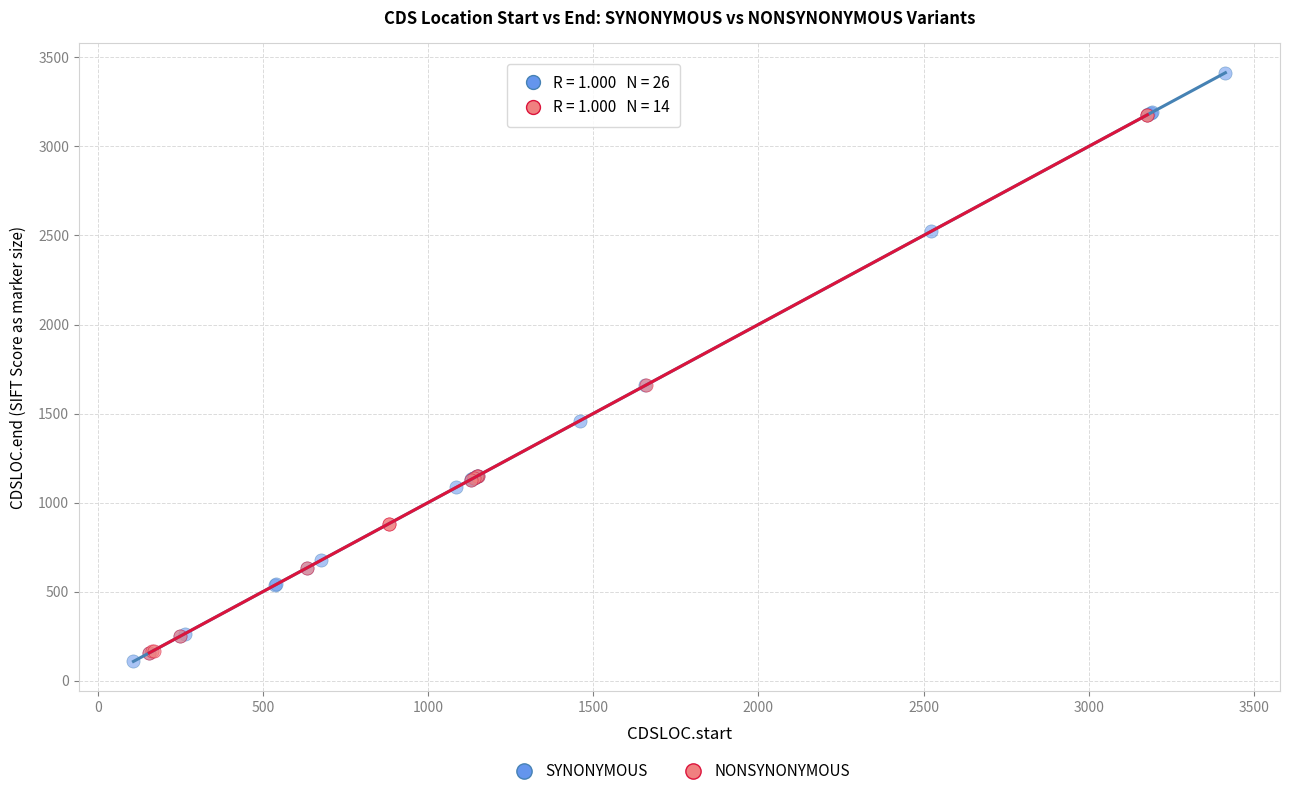

Which series contains the highest Y value?

SYNONYMOUS